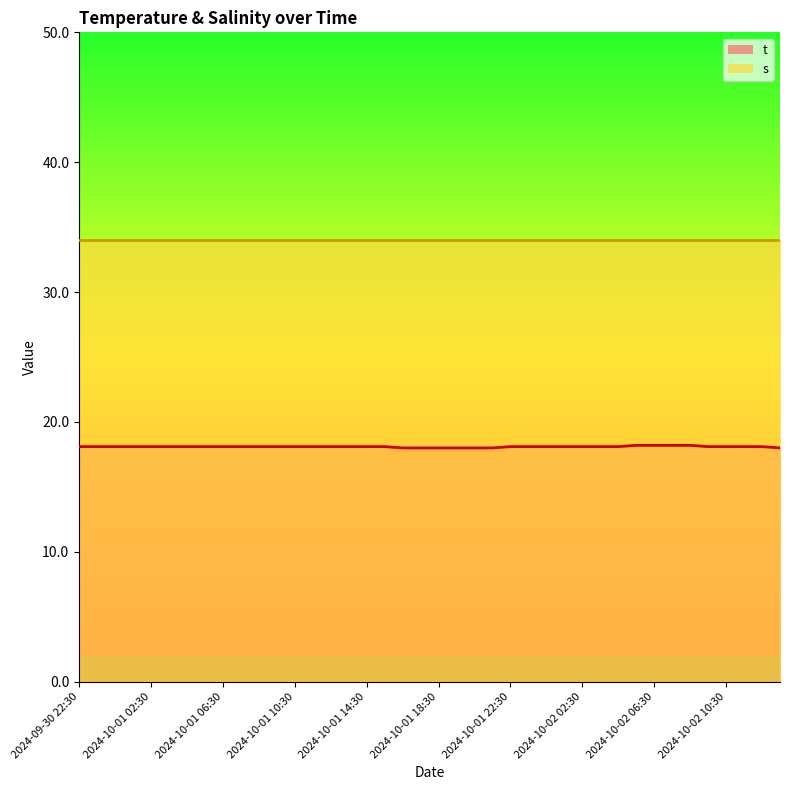

Is it true that the value at 2024-10-01 14:30 is 31.9?

False